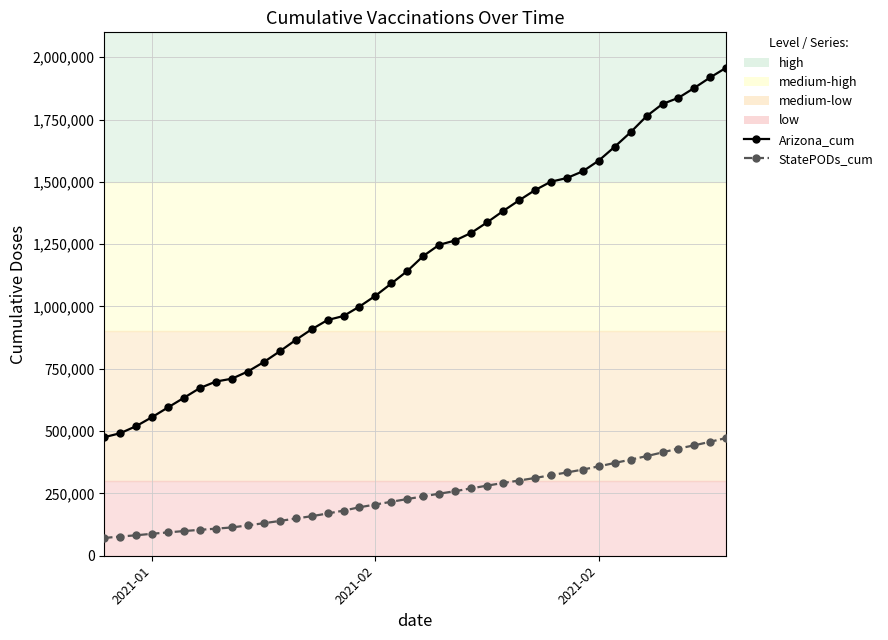

Which series has the largest range (max minus min)?

Arizona_cum